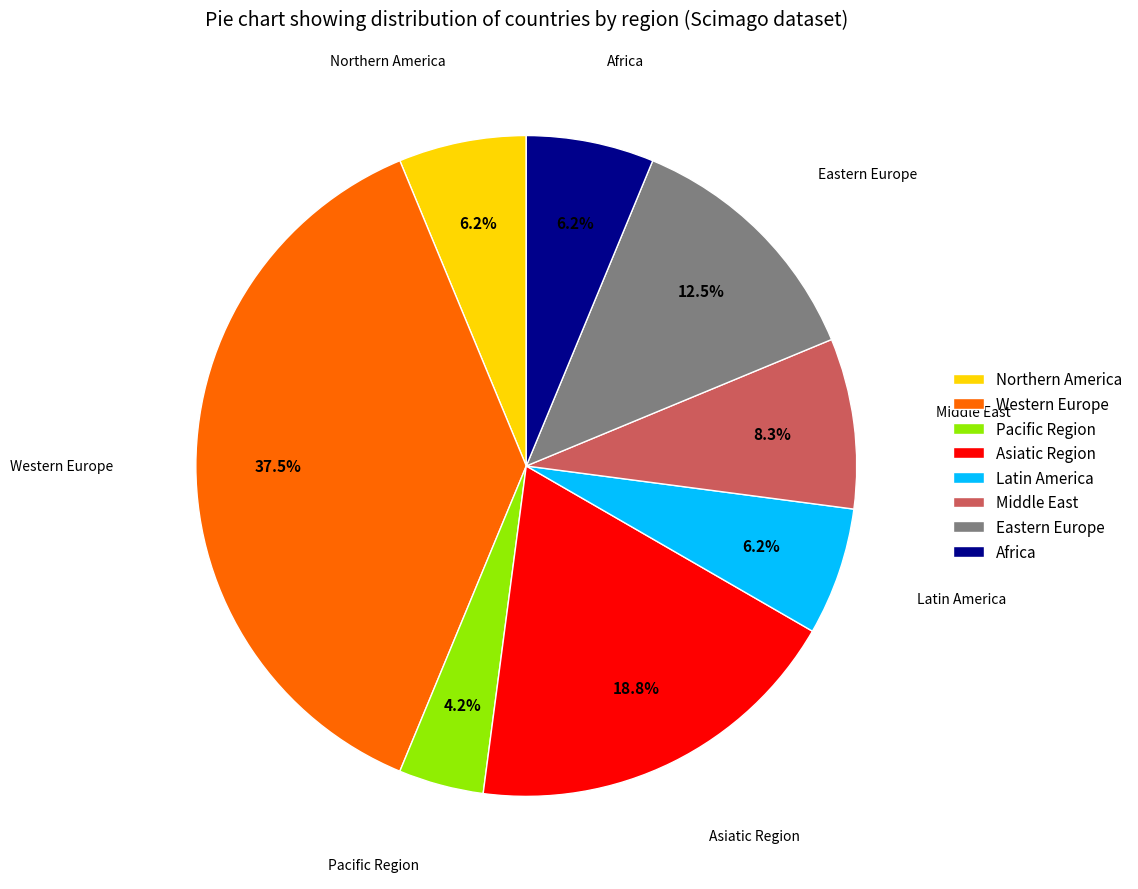

Which category has the biggest portion of the pie?

Western Europe